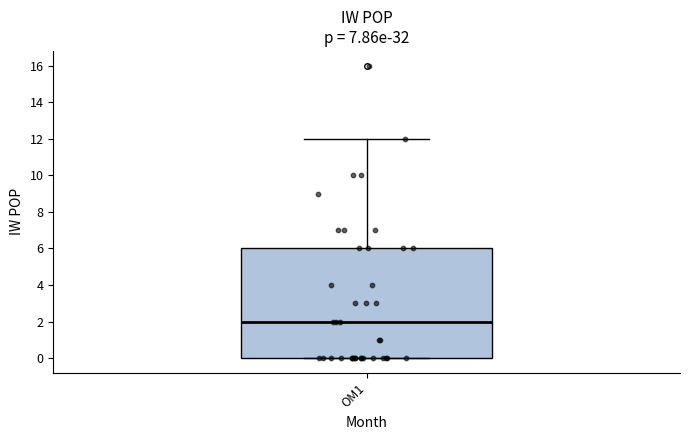

Read this box plot against the y-axis: the position of the median line, the range covered by the box, and the ends of both whiskers. The values are not printed on the chart, so give them approximately, as read against the axis.

median 2, box 0 to 6, whiskers 0 to 12